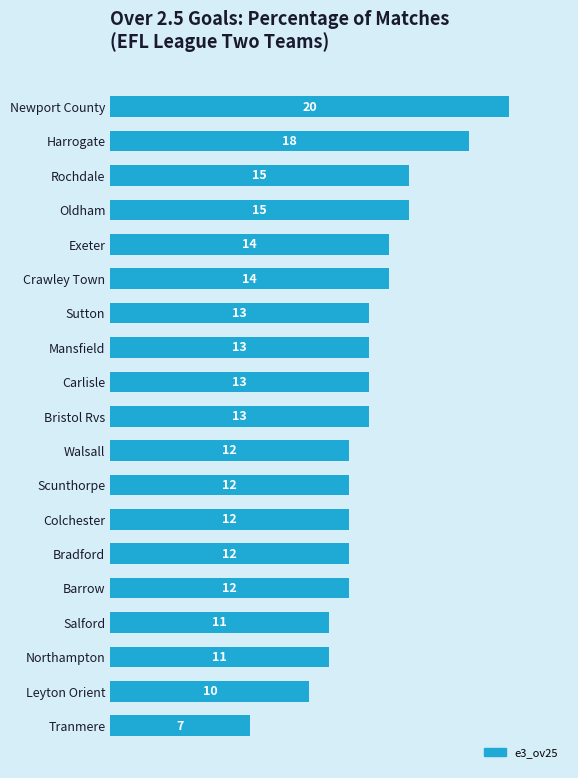

What is the label of the 13th bar from the bottom?

Sutton